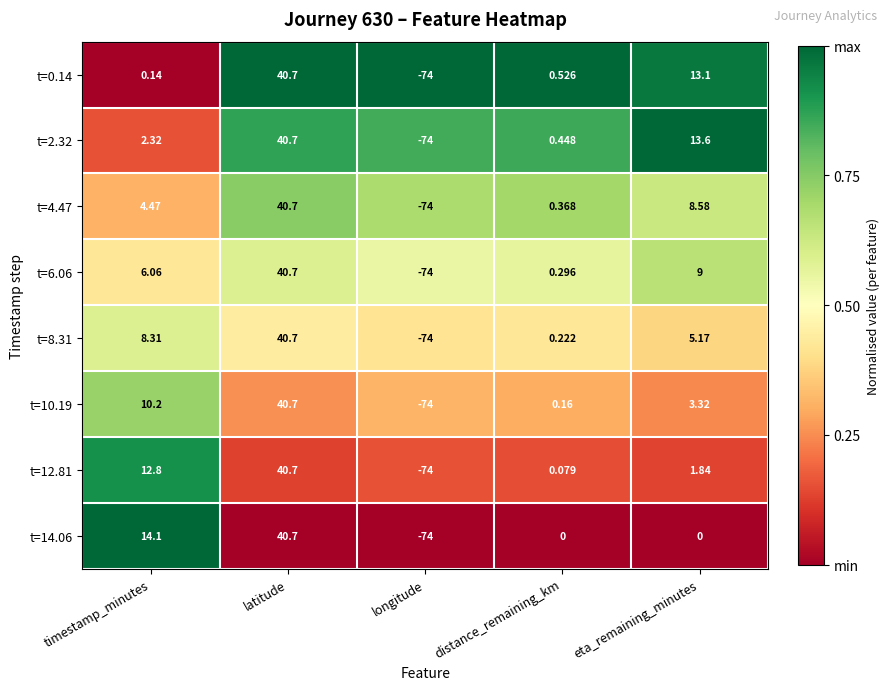

At which label does t=12.81 reach its minimum?

longitude